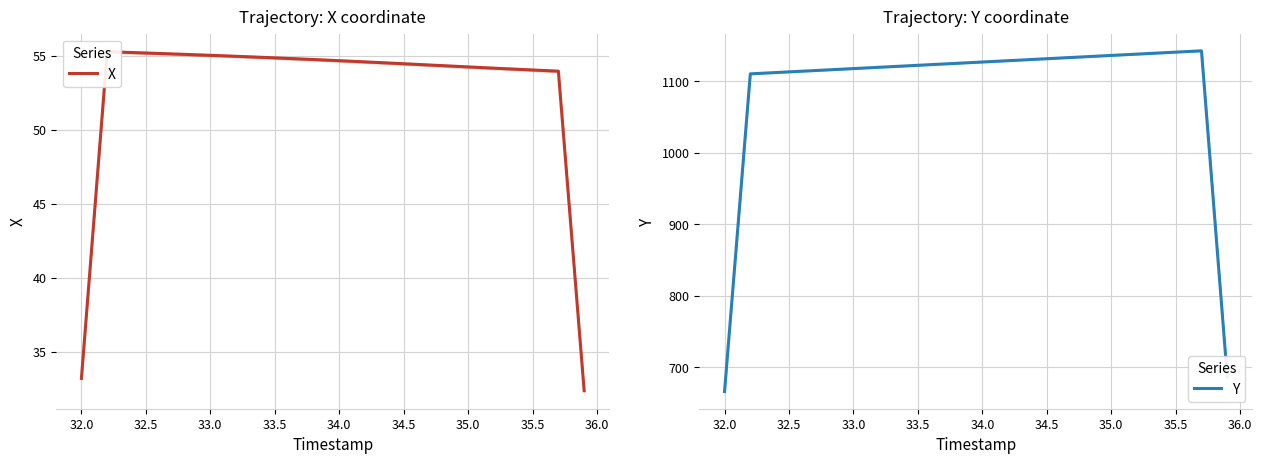

True or false: Y has a value of 2003.6 at 35.5.

False